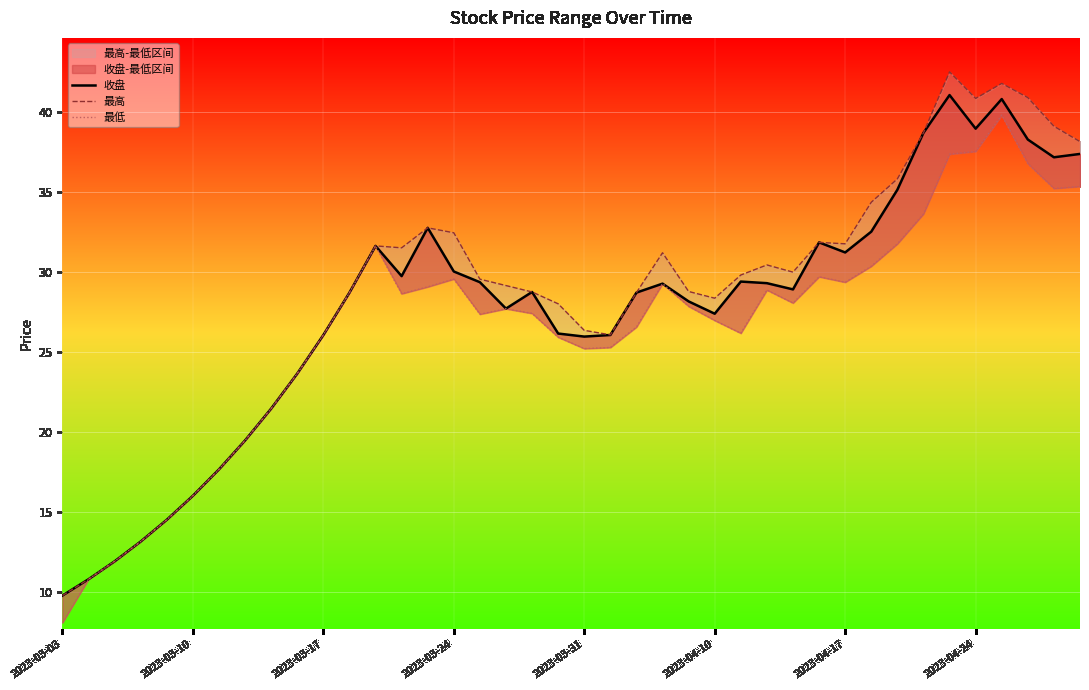

How many distinct data groups are displayed?

3